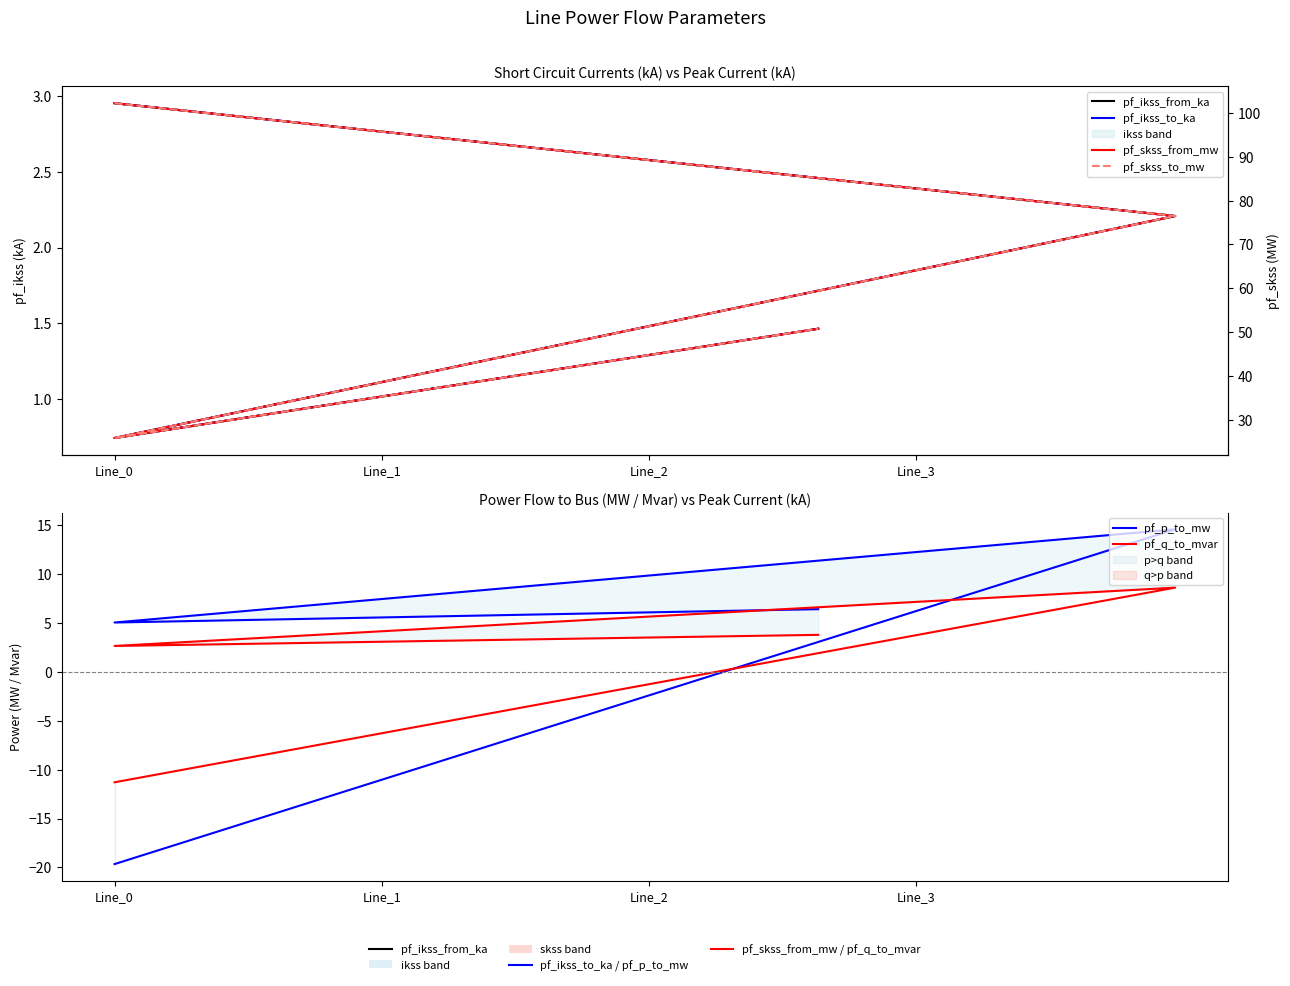

At which label is pf_skss_to_mw closest to 64?

Line_1